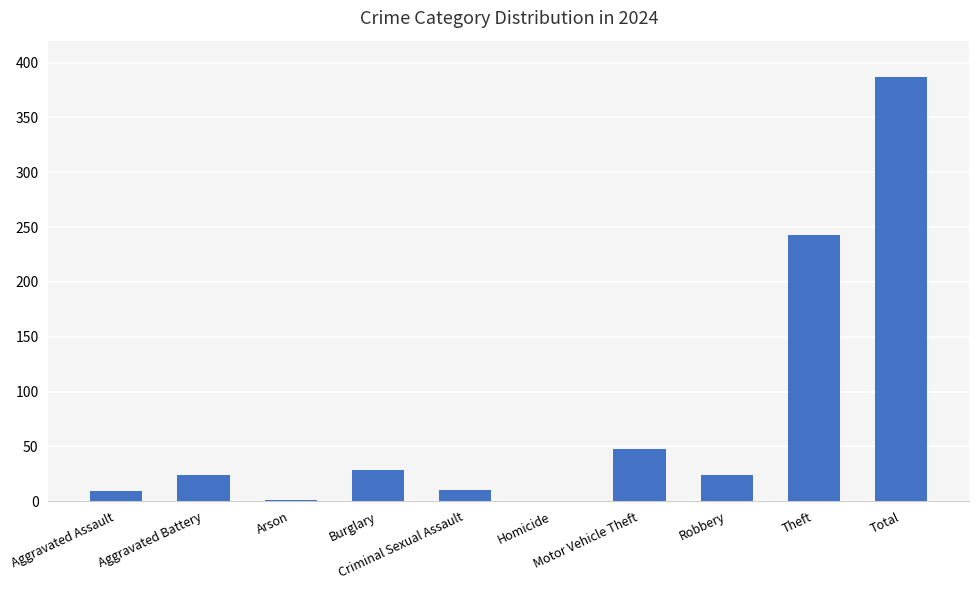

What is the sum of all values?

774